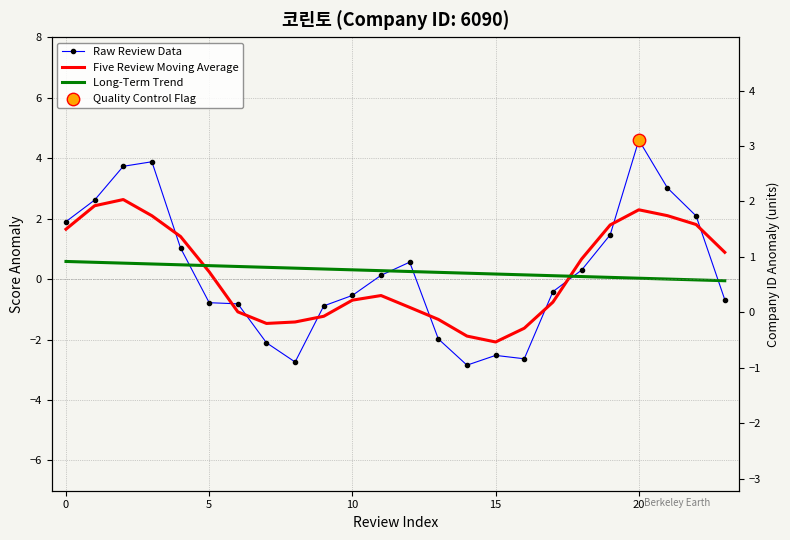

At how many categories does at least one series exceed 0?

24